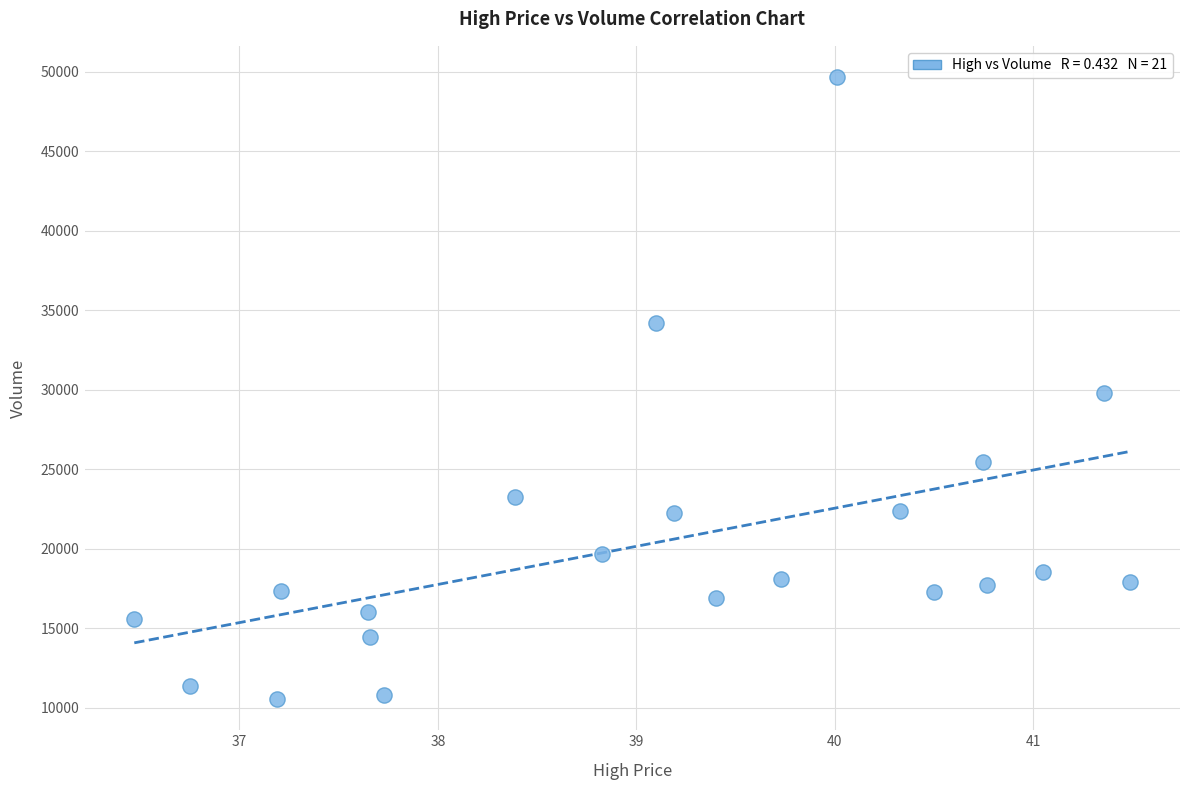

What is the range of X values (max minus min)?

5.0